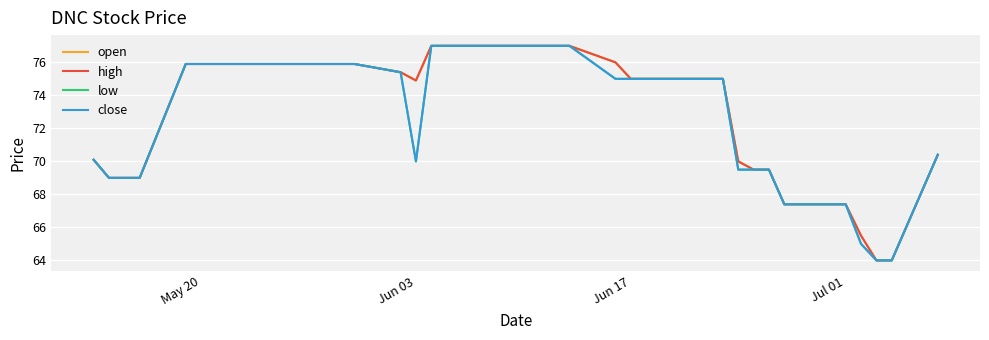

Where is the first local minimum for open?

Jun 03